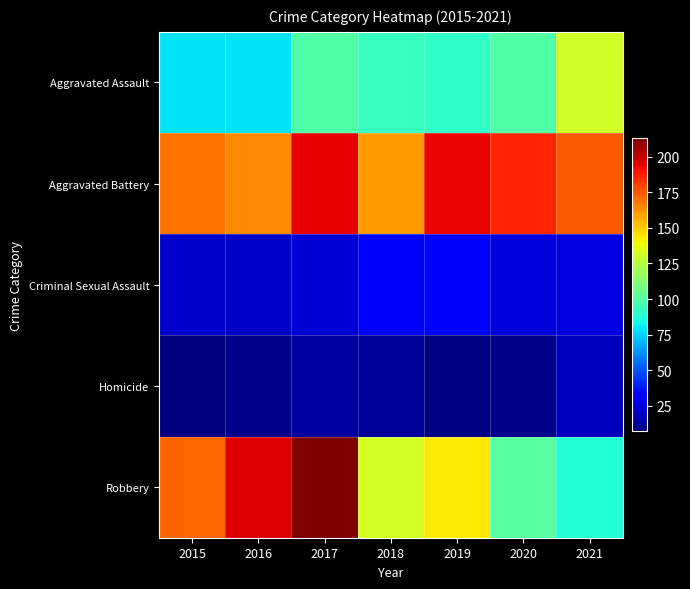

Rank the series at 2018 from highest to lowest value.

Aggravated Battery, Robbery, Aggravated Assault, Criminal Sexual Assault, Homicide